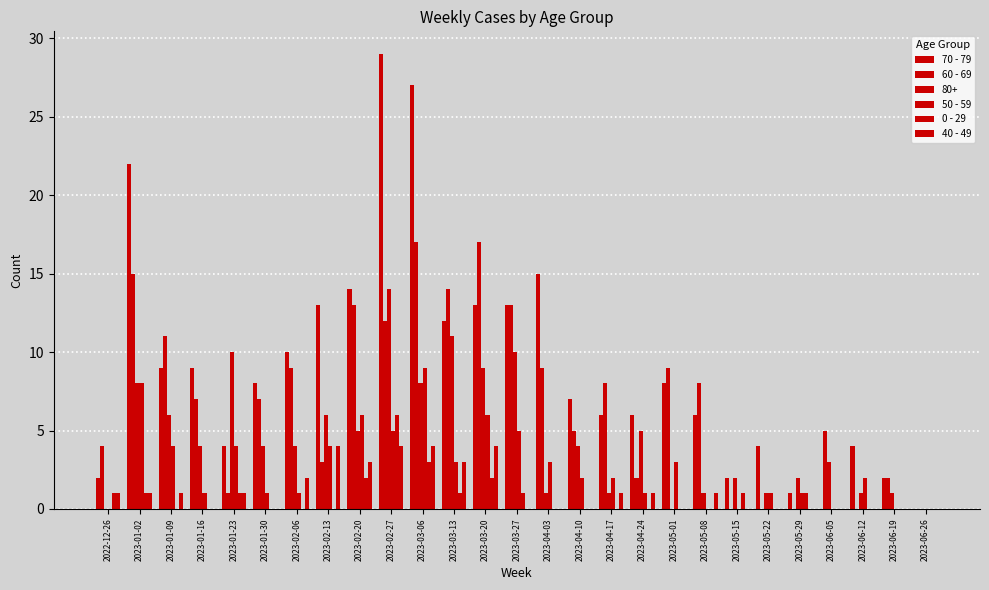

What is the approximate value of 0 - 29 at 2023-03-13?

1